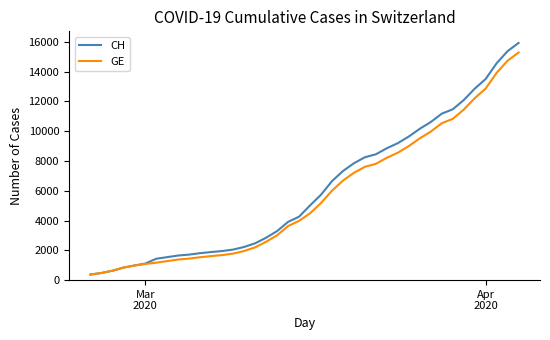

What is the minimum value for GE?

375